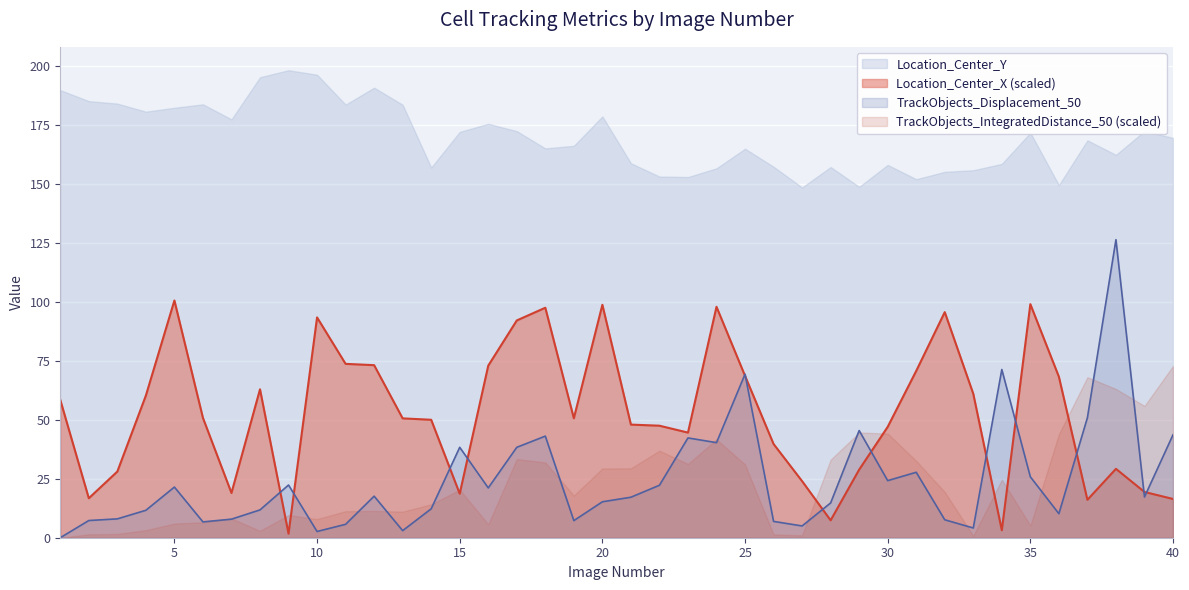

Which series has the largest total across all categories?

Location_Center_Y